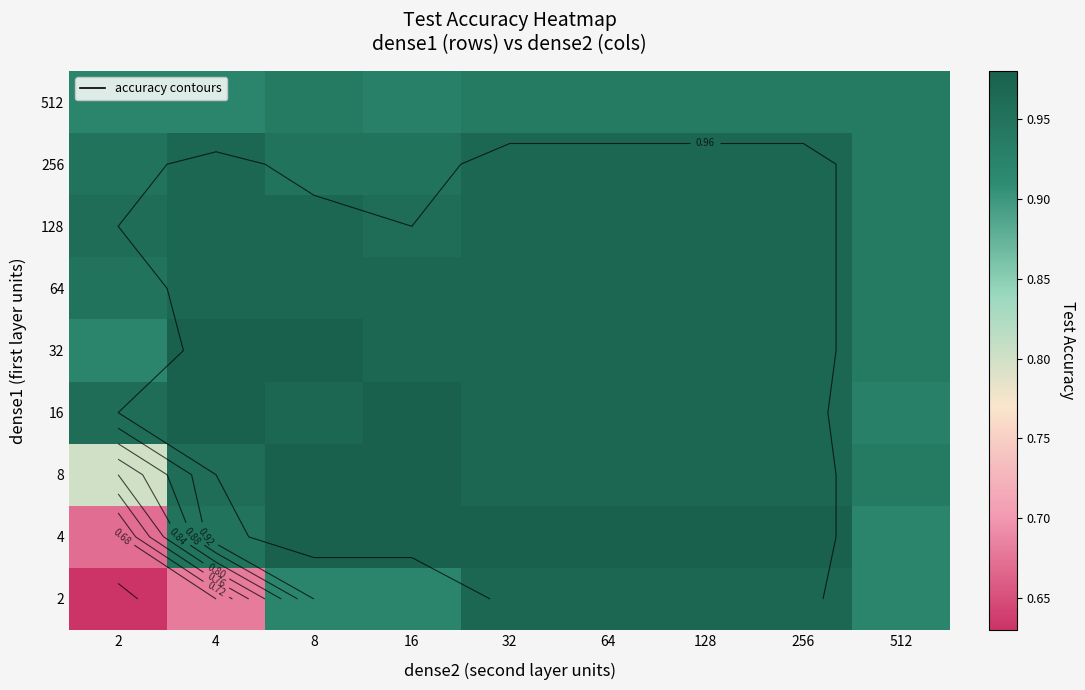

What value does the 8 series have at 512?

0.9